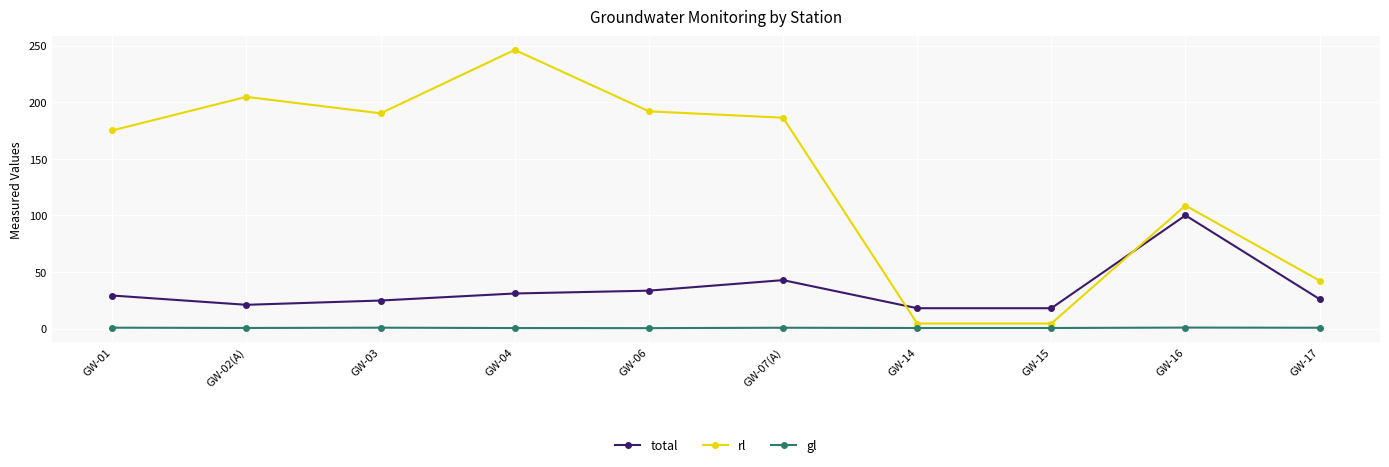

Rank the series at GW-06 from lowest to highest value.

gl, total, rl